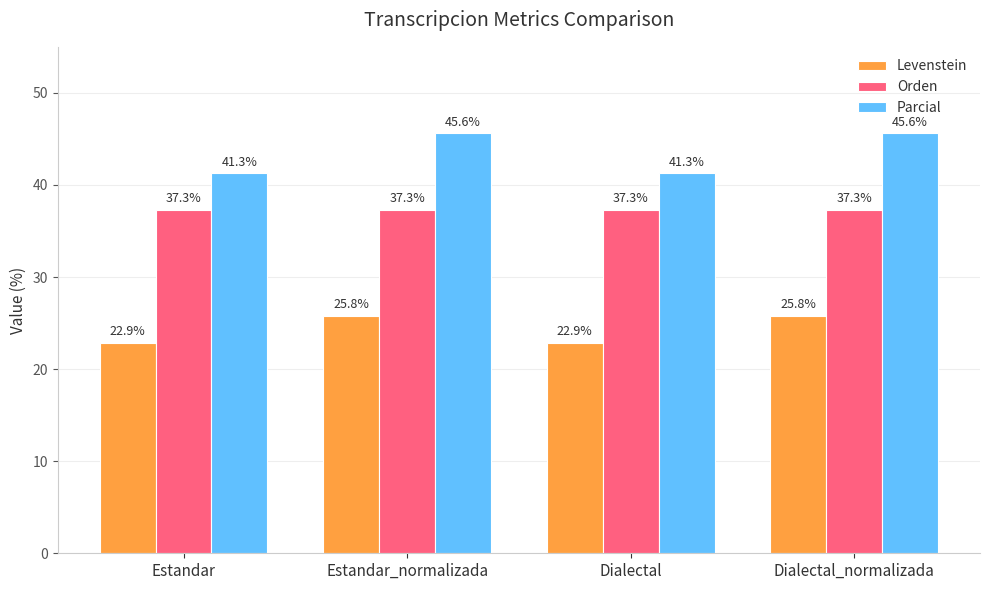

Is the value of Parcial at Estandar_normalizada greater than the value of Levenstein at Dialectal_normalizada?

Yes